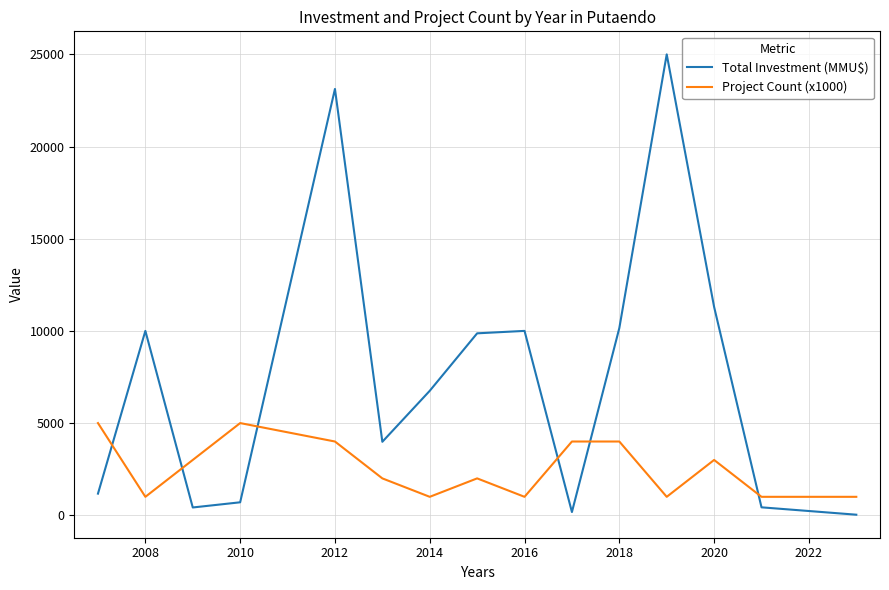

Which series has the largest range (max minus min)?

Total Investment (MMU$)